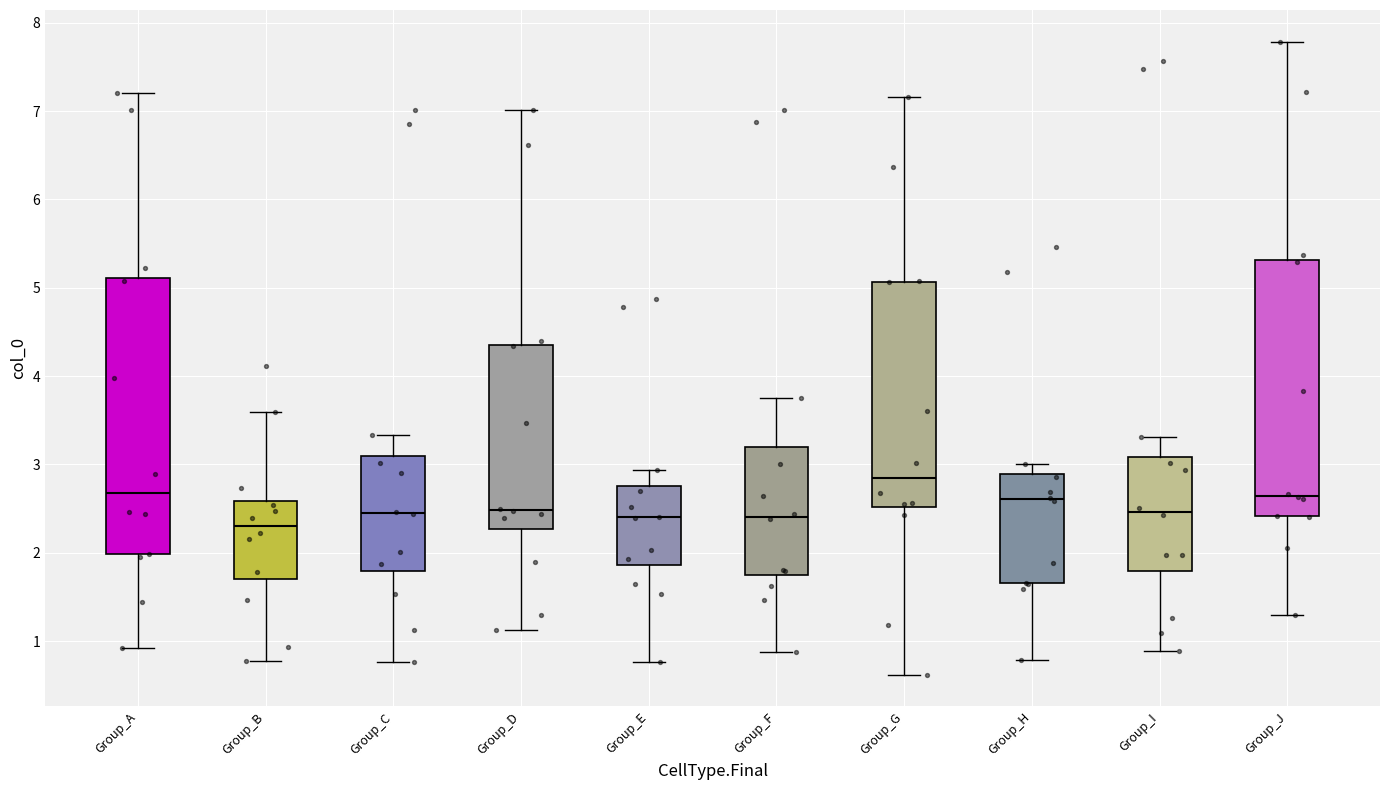

Reading left to right, read every box against the y-axis: the position of its median line, the range the box covers, and the ends of its whiskers. The values are not printed on the chart, so give them approximately, as read against the axis.

Group_A: median 2.7, box 2.0 to 5.1, whiskers 0.9 to 7.2
Group_B: median 2.3, box 1.7 to 2.6, whiskers 0.8 to 3.6
Group_C: median 2.4, box 1.8 to 3.1, whiskers 0.8 to 3.3
Group_D: median 2.5, box 2.3 to 4.4, whiskers 1.1 to 7.0
Group_E: median 2.4, box 1.9 to 2.8, whiskers 0.8 to 2.9
Group_F: median 2.4, box 1.8 to 3.2, whiskers 0.9 to 3.8
Group_G: median 2.8, box 2.5 to 5.1, whiskers 0.6 to 7.2
Group_H: median 2.6, box 1.7 to 2.9, whiskers 0.8 to 3.0
Group_I: median 2.5, box 1.8 to 3.1, whiskers 0.9 to 3.3
Group_J: median 2.6, box 2.4 to 5.3, whiskers 1.3 to 7.8